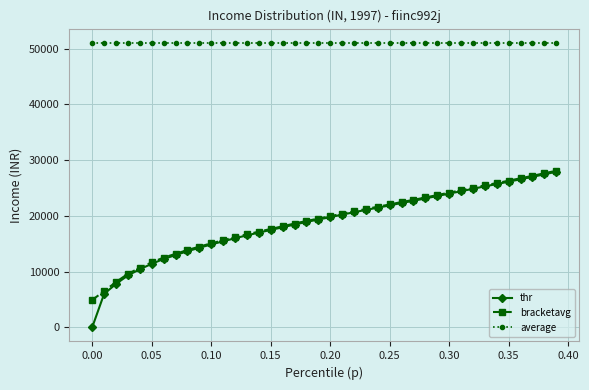

Which series has the widest spread of values?

thr